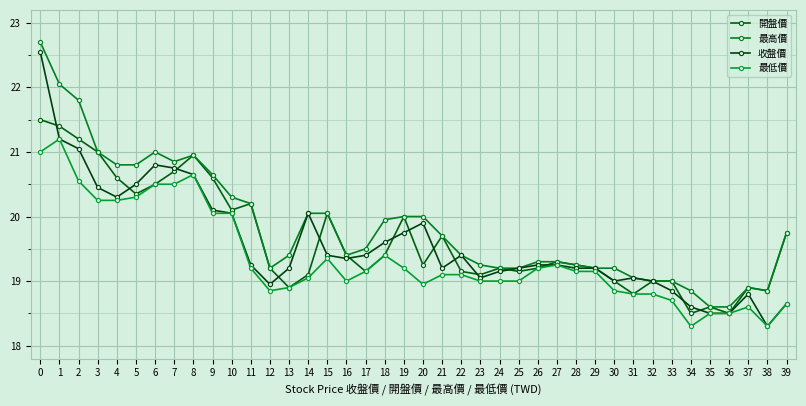

What is the difference between the highest and lowest values at 18?

0.6